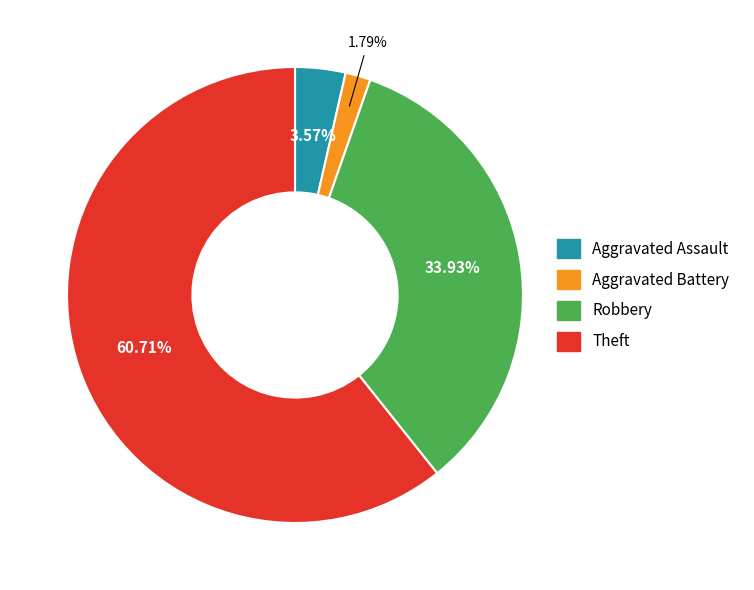

True or false: Theft accounts for 61% of the total.

True